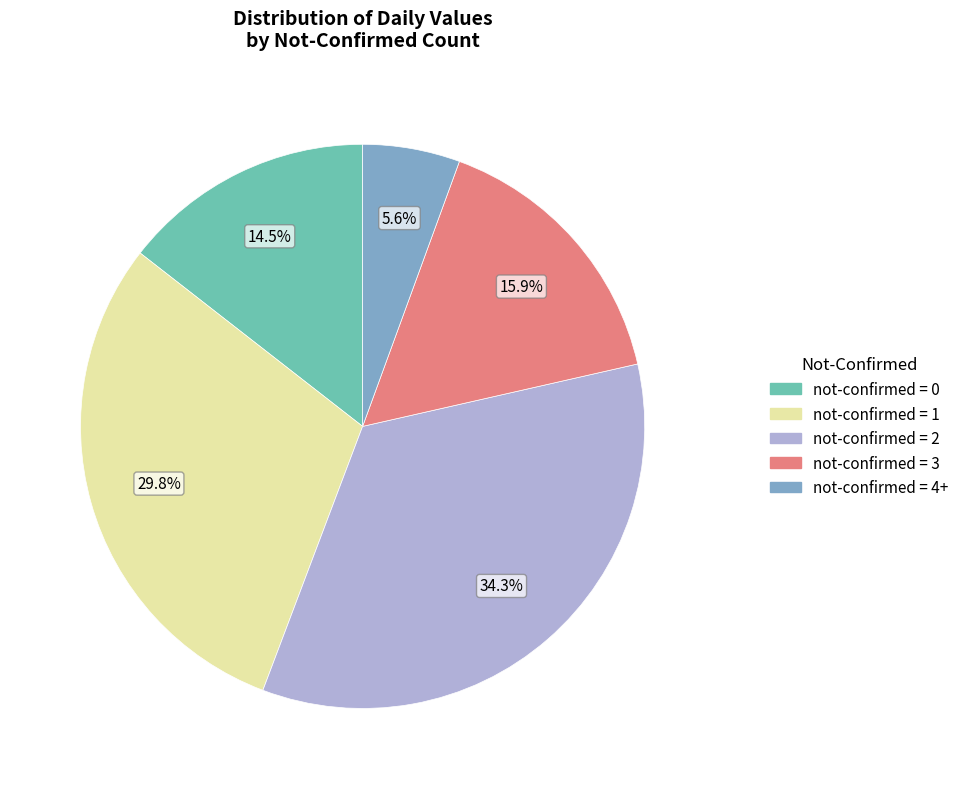

Is there any slice that represents more than half of the pie?

No